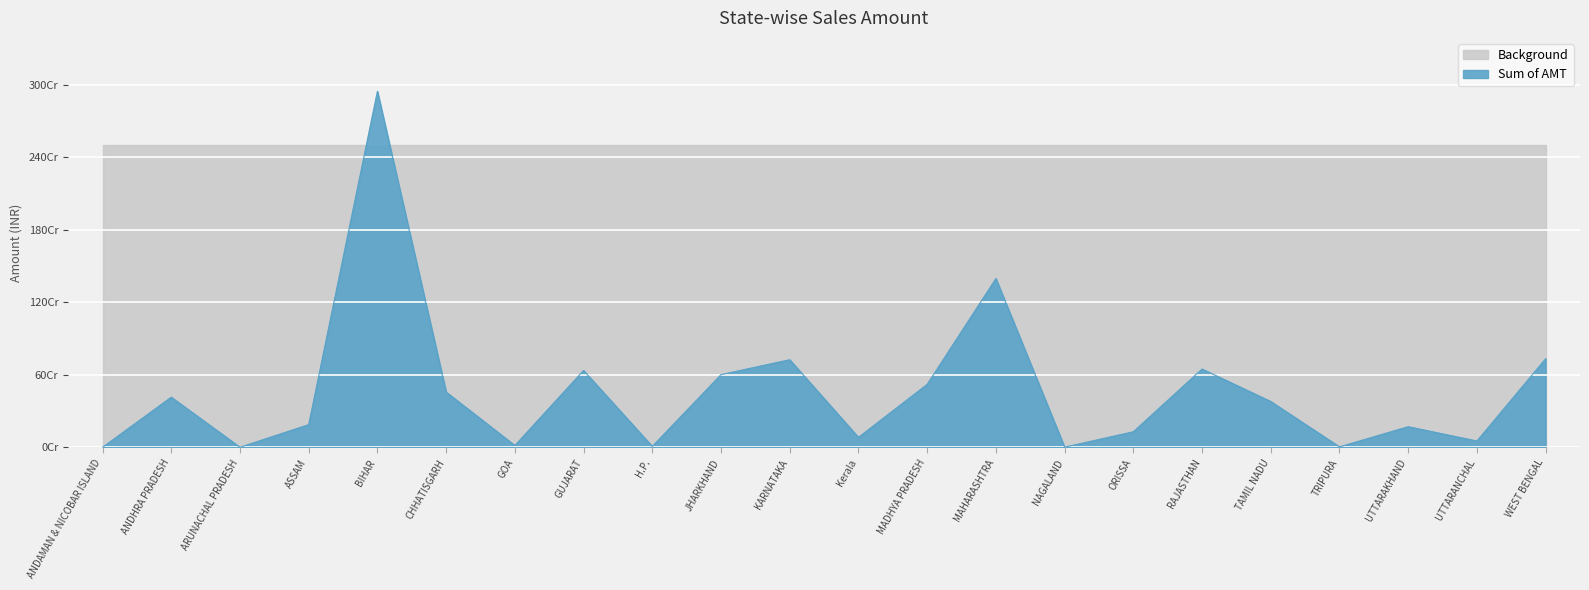

Rank the categories by value from highest to lowest.

BIHAR, MAHARASHTRA, WEST BENGAL, KARNATAKA, RAJASTHAN, GUJARAT, JHARKHAND, MADHYA PRADESH, CHHATISGARH, ANDHRA PRADESH, TAMIL NADU, ASSAM, UTTARAKHAND, ORISSA, Kerala, UTTARANCHAL, GOA, H.P., TRIPURA, NAGALAND, ARUNACHAL PRADESH, ANDAMAN & NICOBAR ISLAND